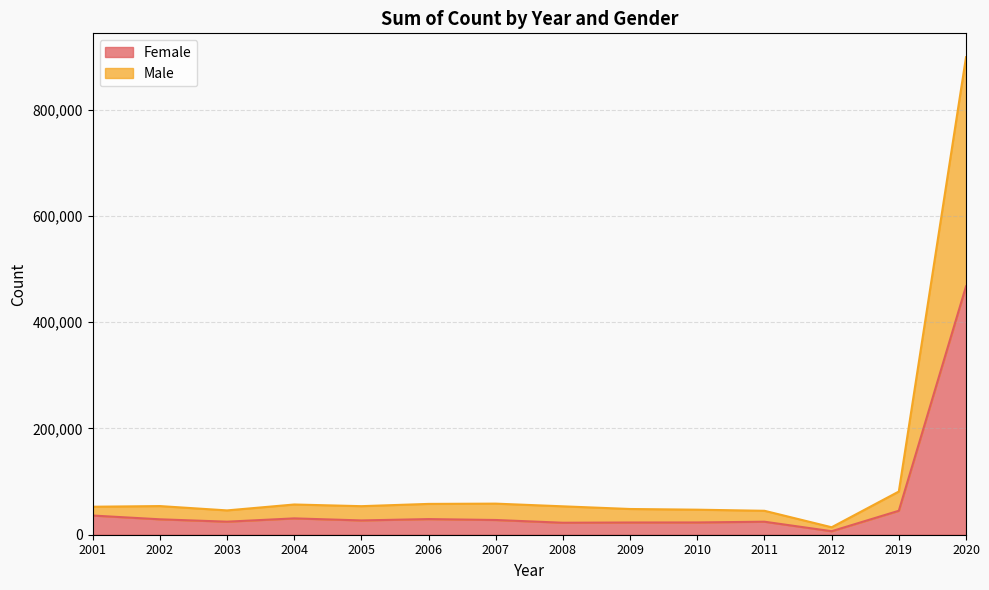

Count the number of data series in this chart.

2